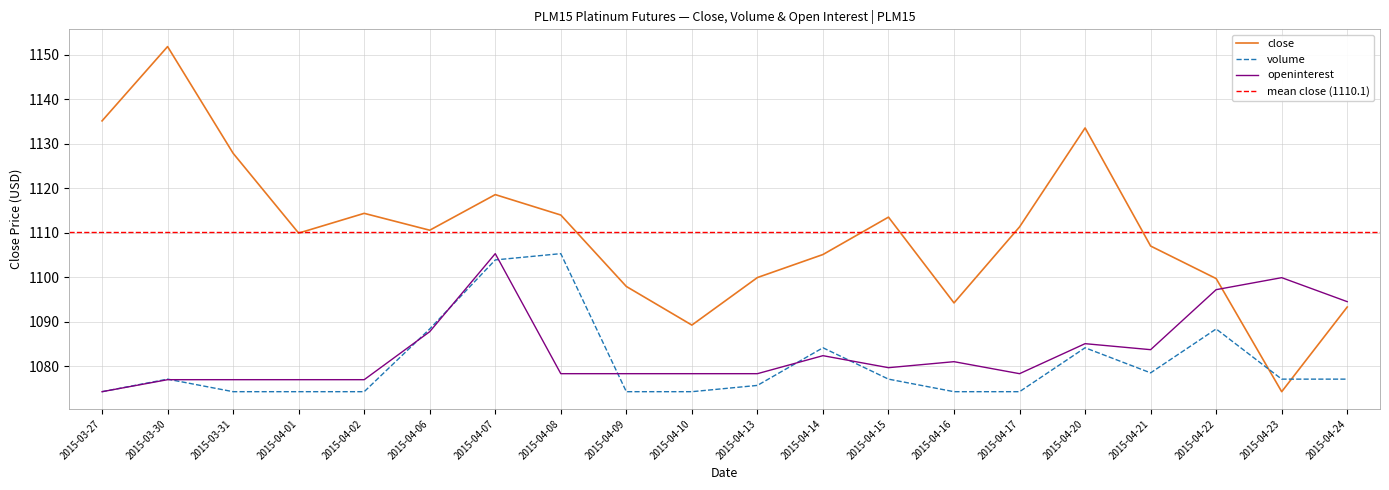

True or false: openinterest and close cross at least once.

True